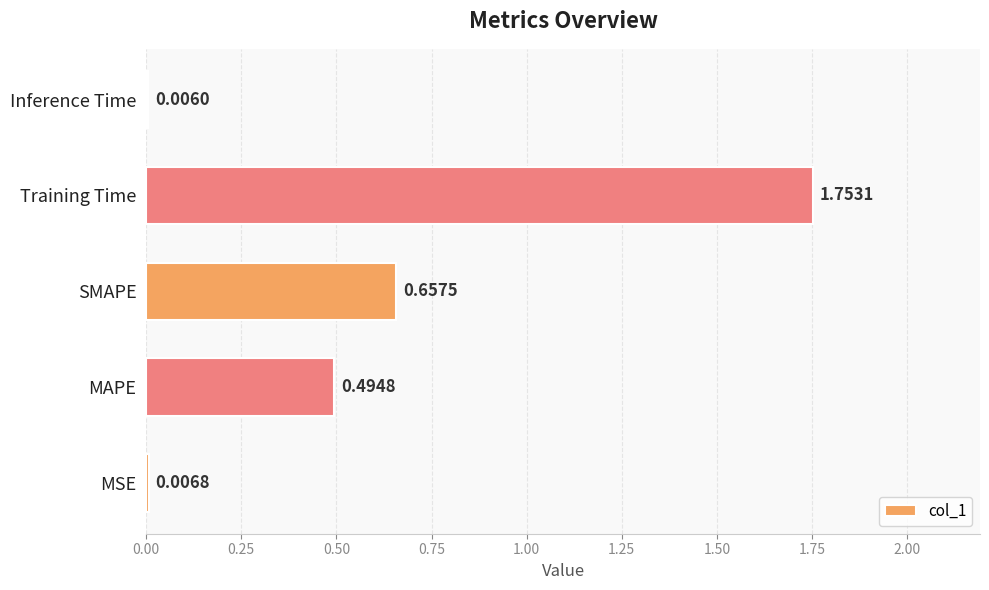

Are the bars horizontal?

Yes